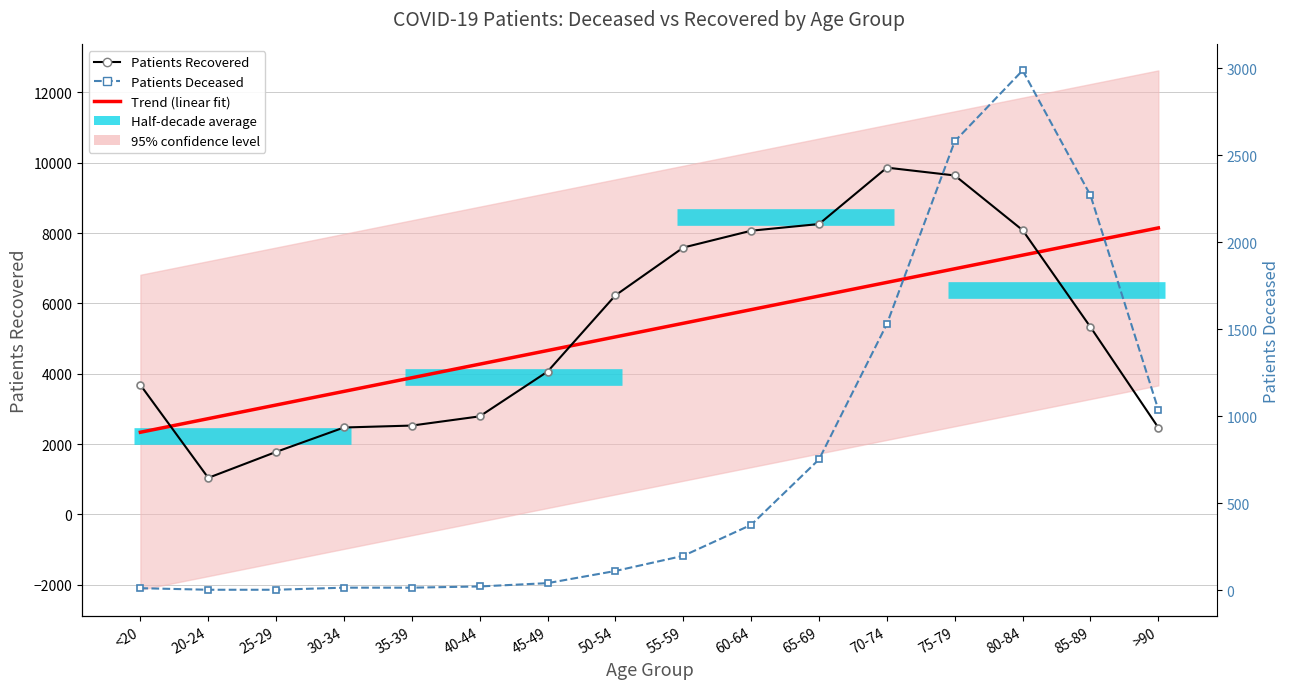

What is the average value of the Trend (linear fit) series?

5243.2